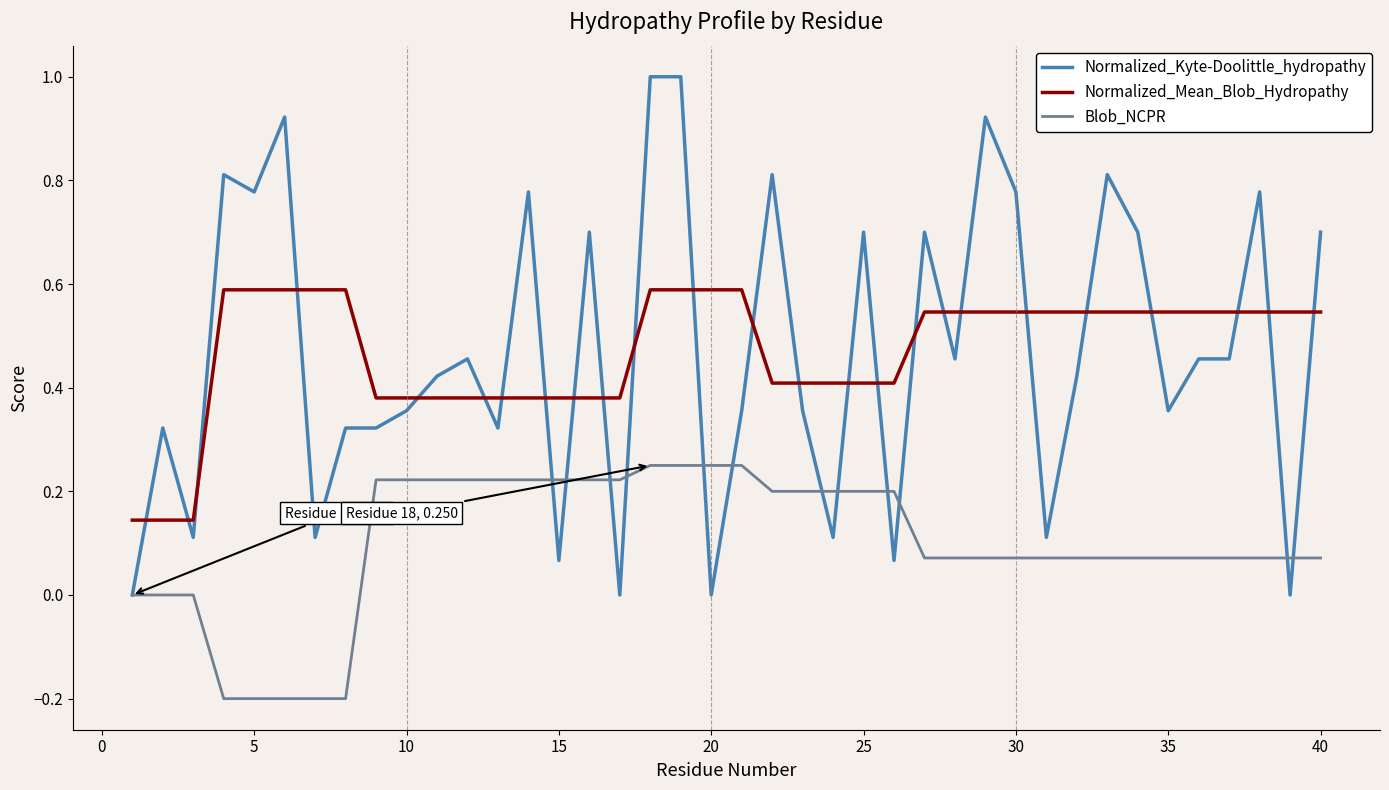

Which series has the widest spread of values?

Normalized_Kyte-Doolittle_hydropathy